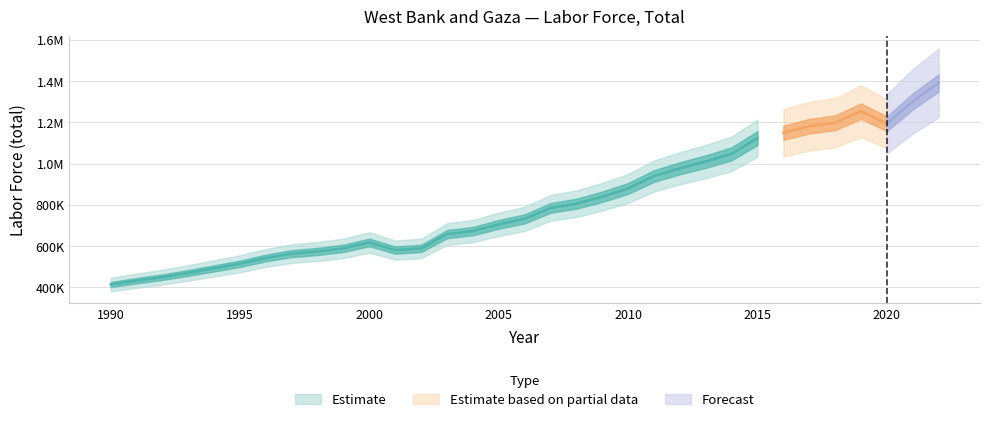

What is the change in value from 1998 to 2005?

+131433